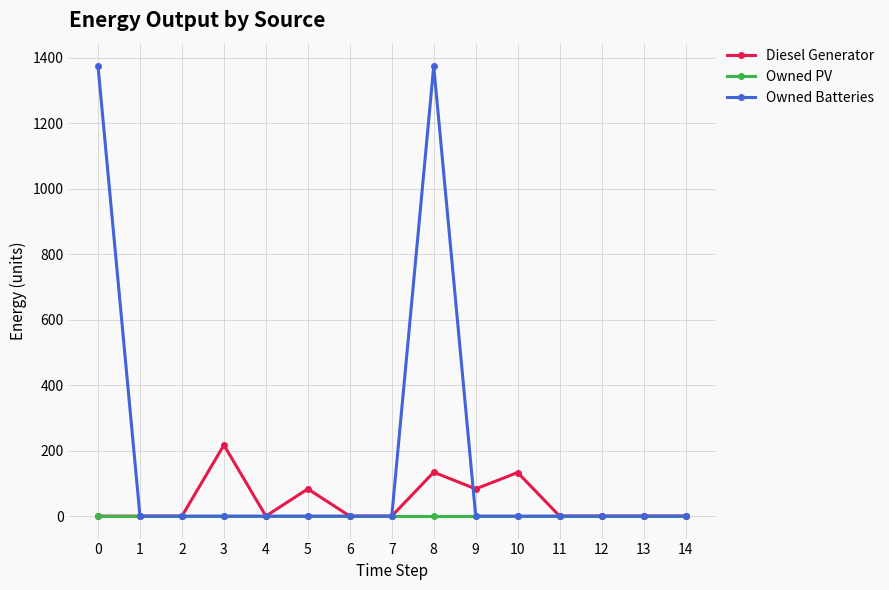

Count the number of categories in the chart.

15